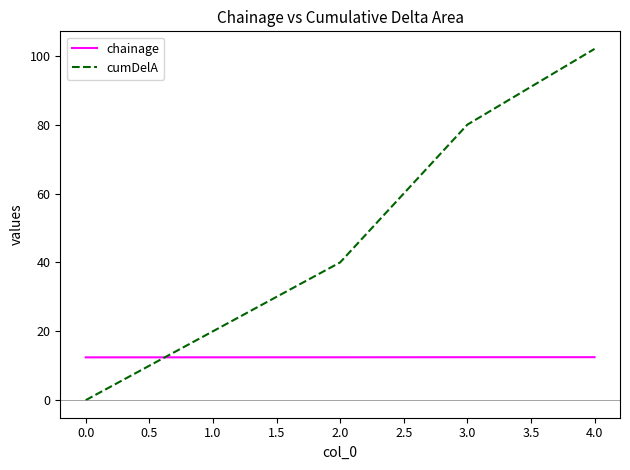

The value of chainage at 1.0 is 19.3. True or false?

False